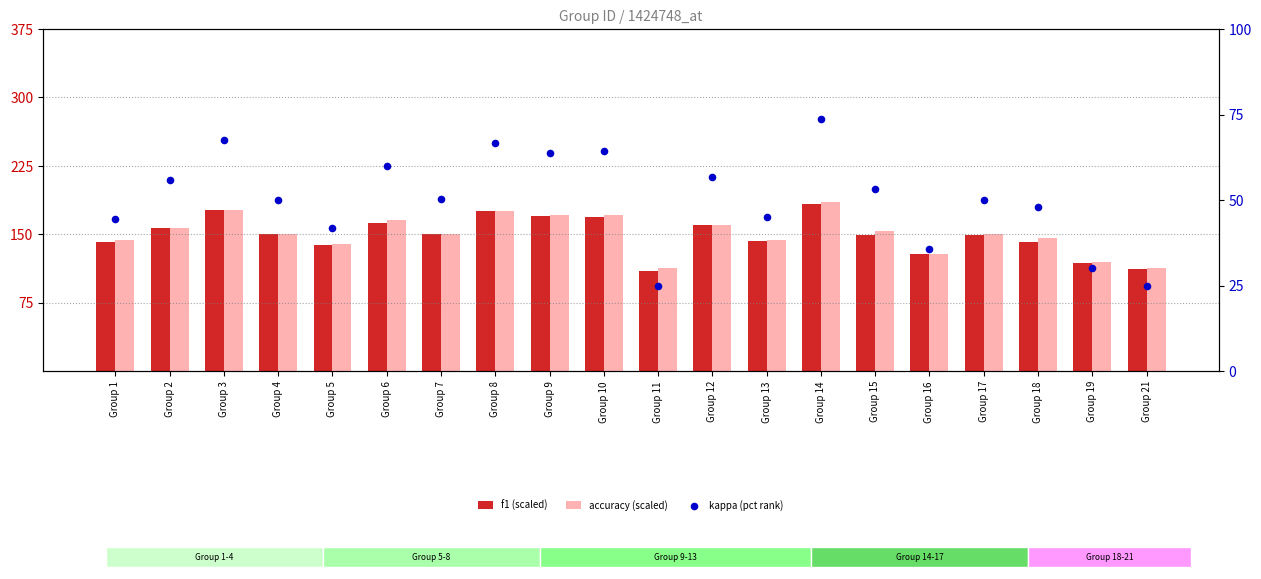

At which category is the sum across all series the highest?

Group 14